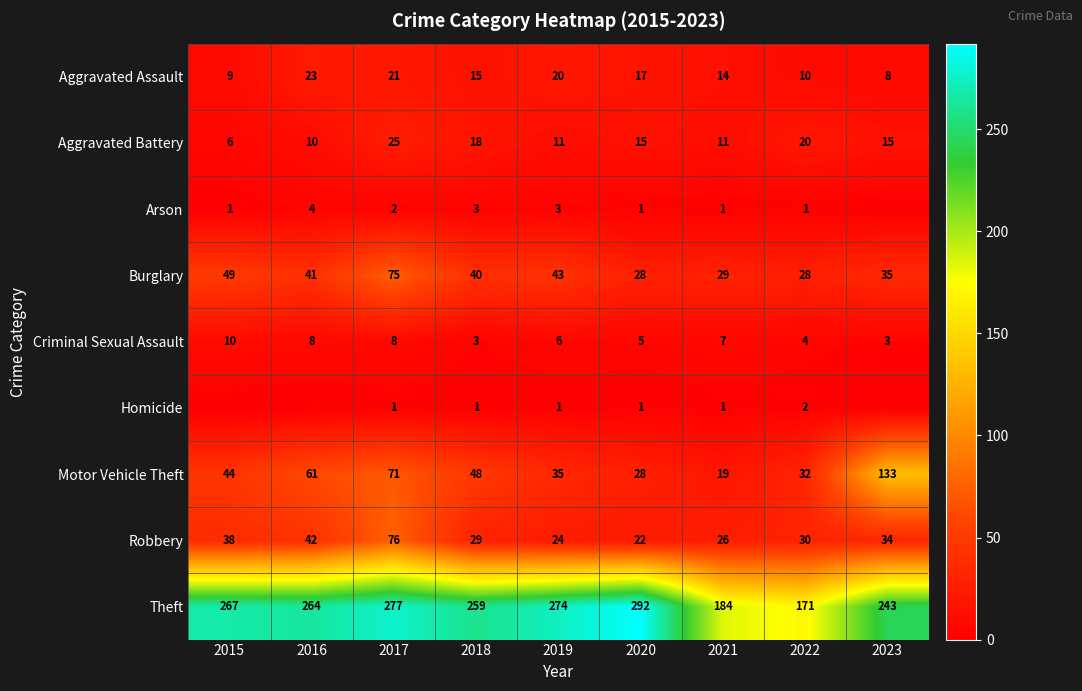

What is the difference between the Motor Vehicle Theft values at 2018 and 2019?

13